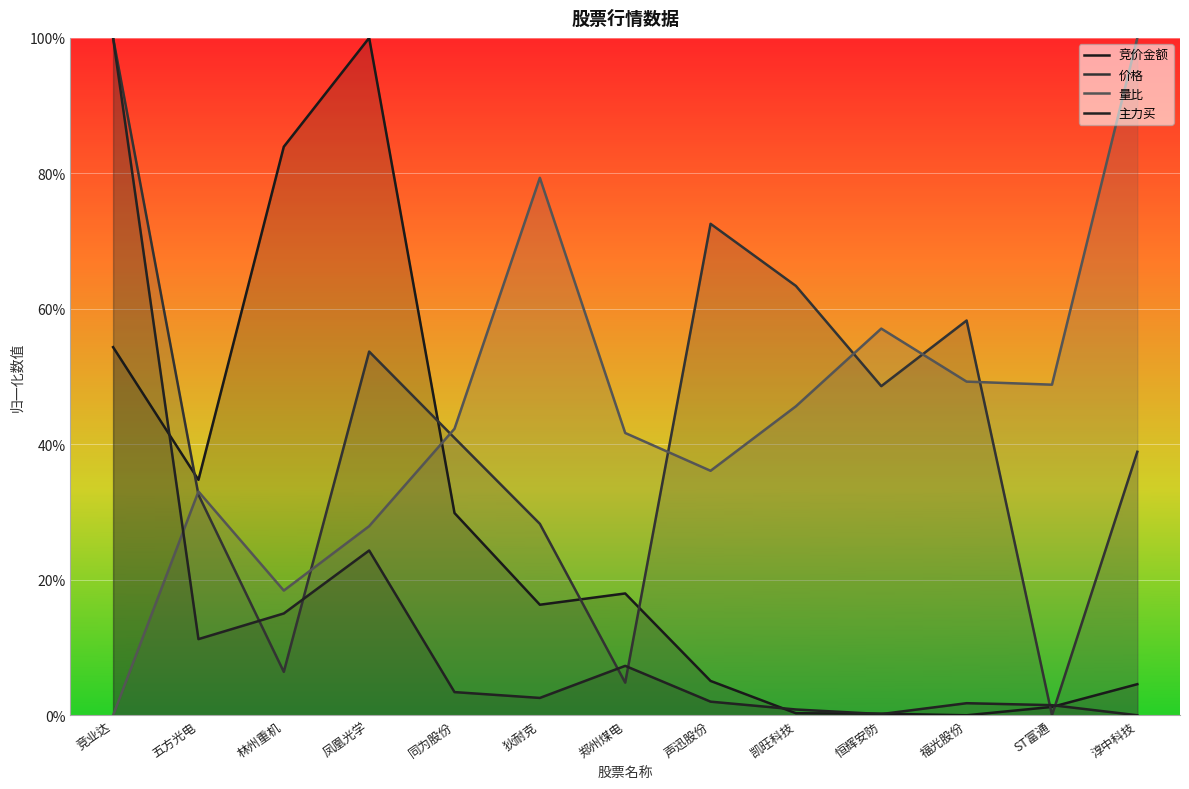

How many positive values does the 价格 series have?

12